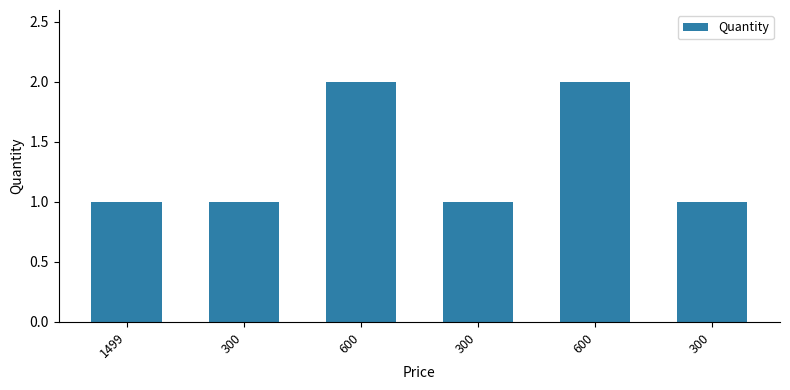

List the labels in order of value, smallest first.

1499, 300, 300, 300, 600, 600